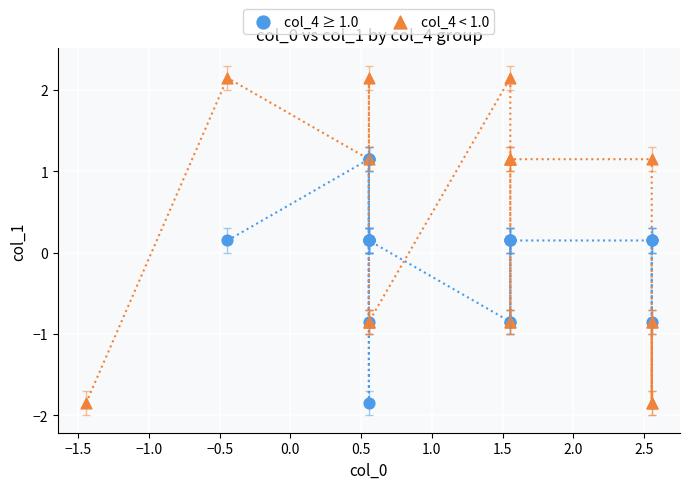

Which series has the widest spread of Y values?

col_4 < 1.0